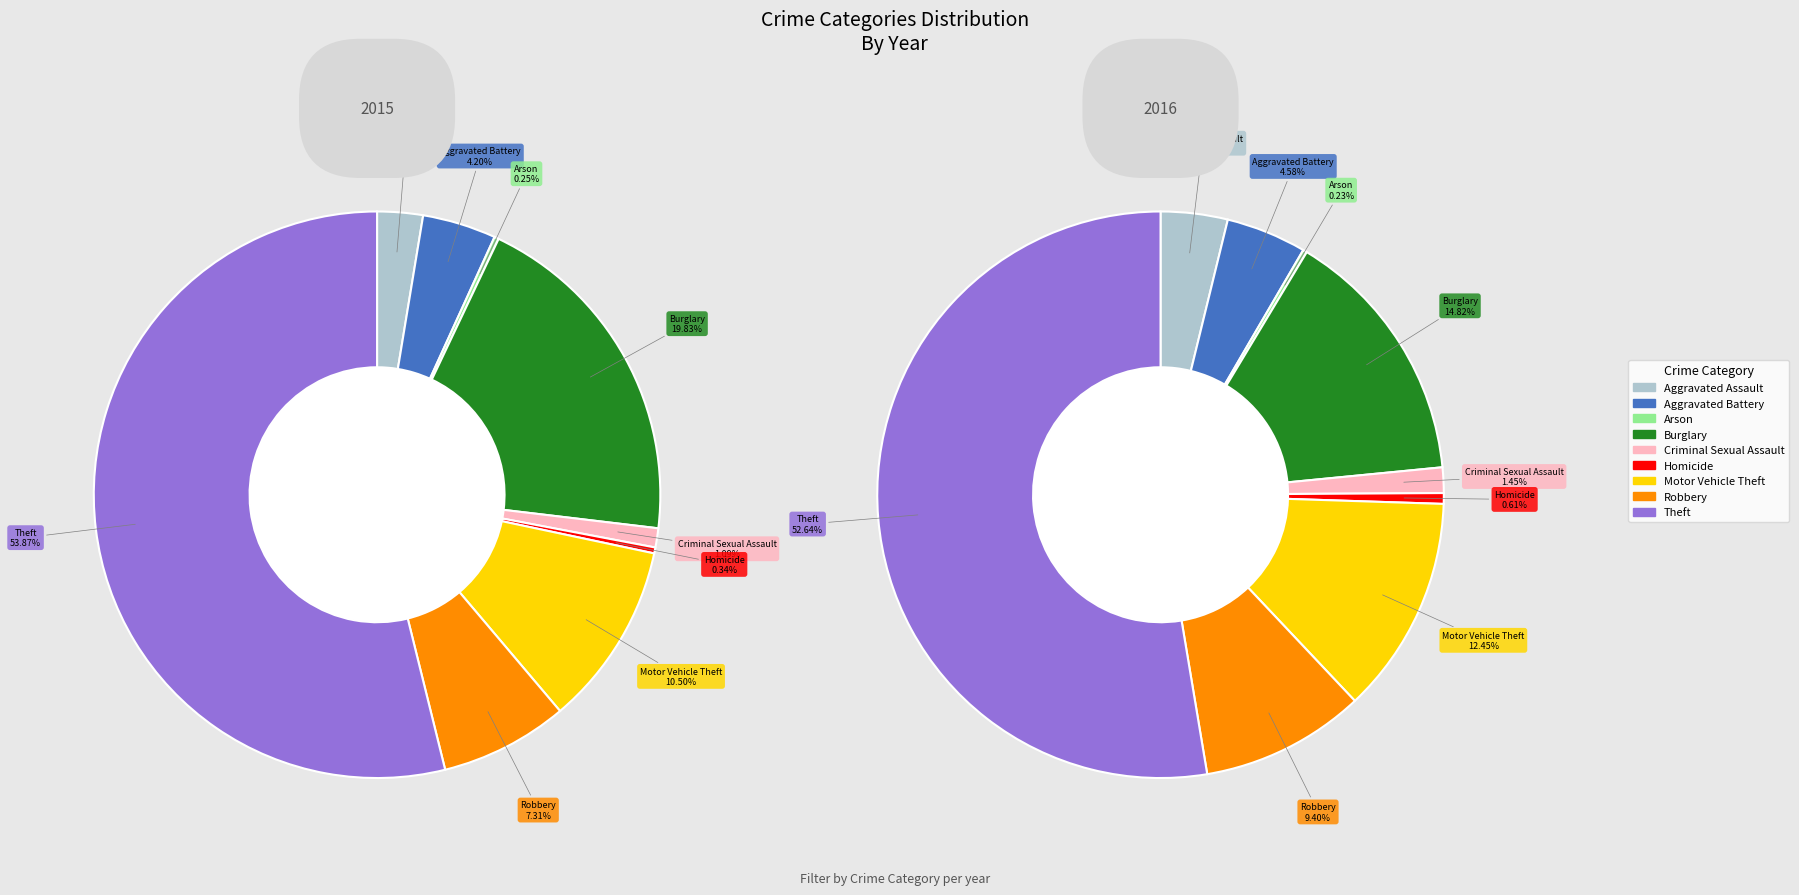

Which category has the smallest portion of the pie?

Arson